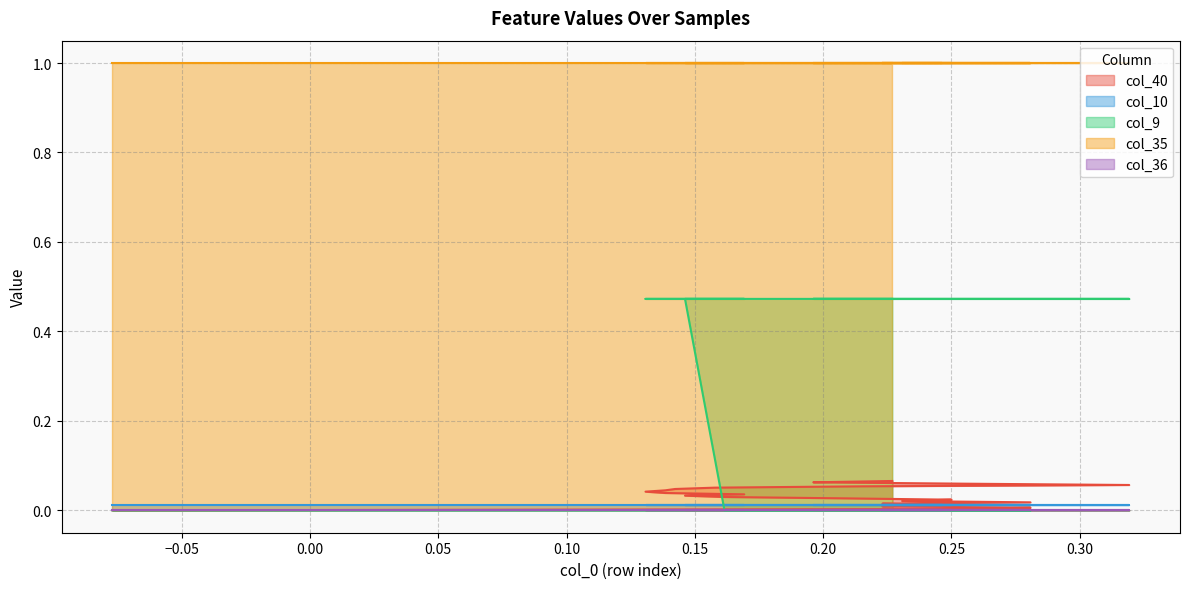

At how many categories does at least one series exceed 0?

23